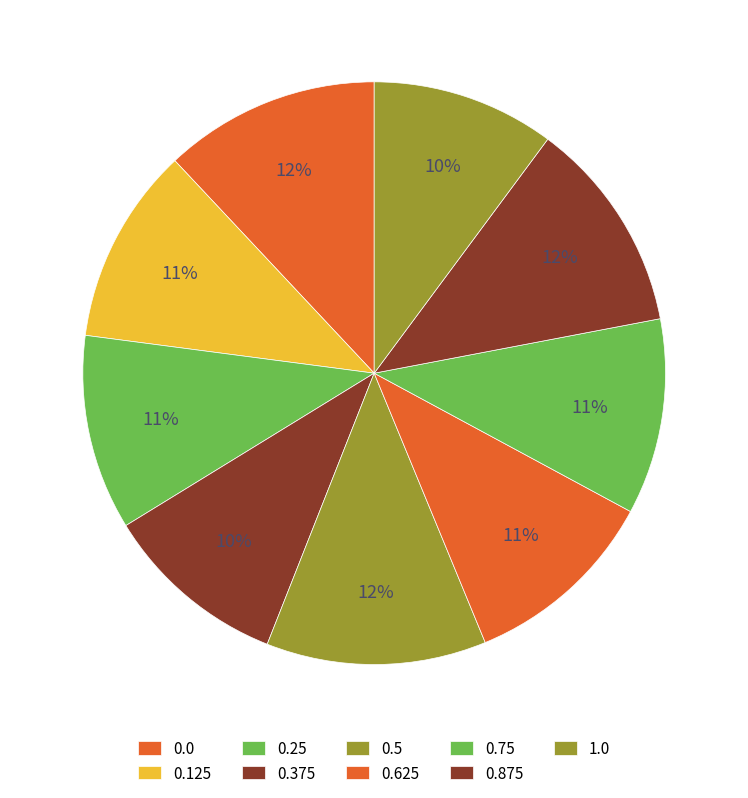

What percentage is the 0.875 slice, to the nearest percent?

12%